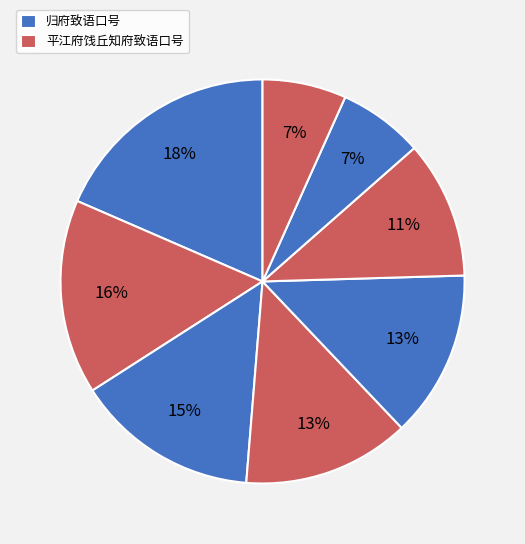

How many segments does this pie chart have?

8